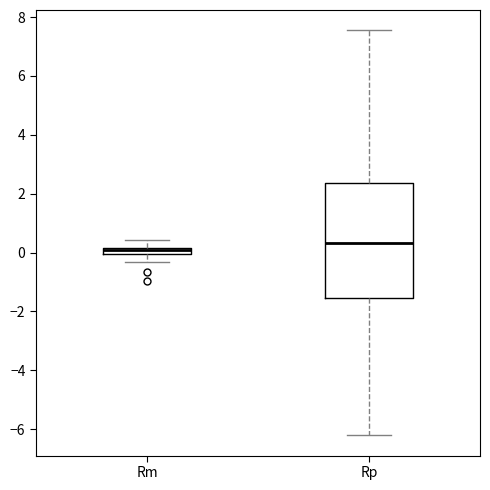

Which box's median line is the highest?

Rp